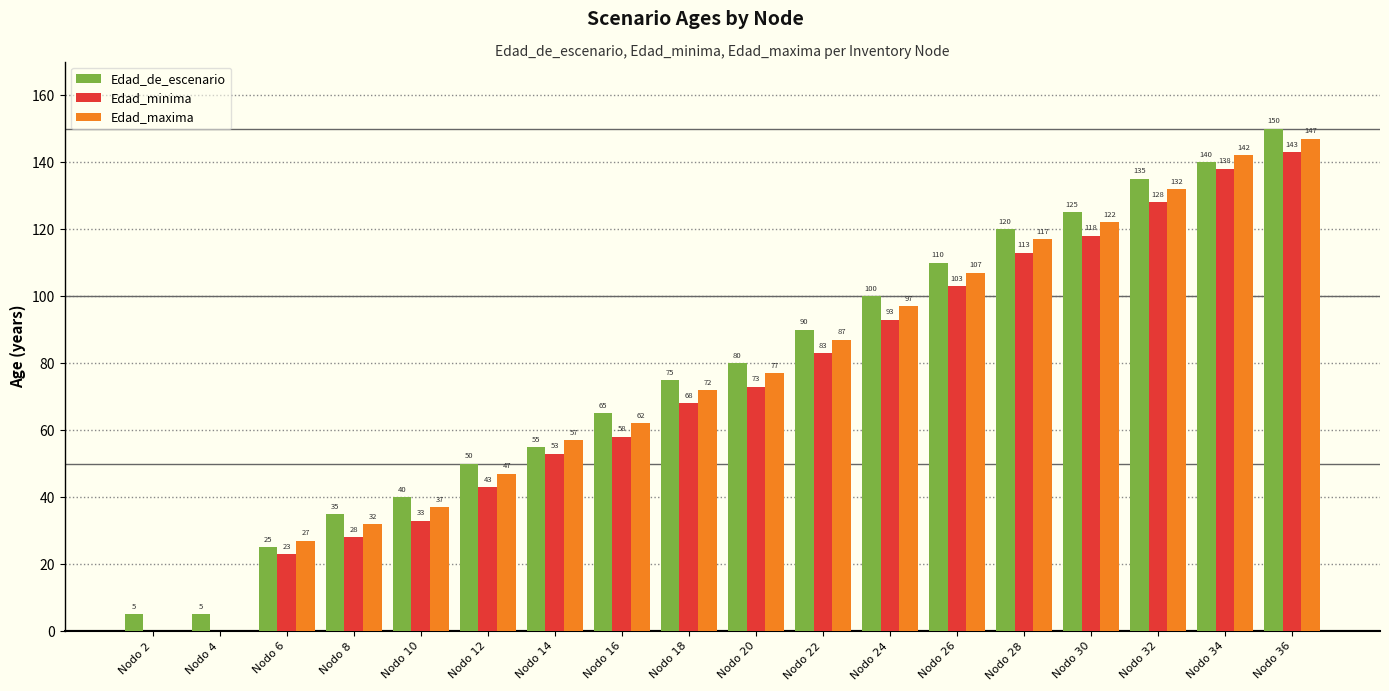

The Edad_maxima series shows 205 at Nodo 28. True or false?

False